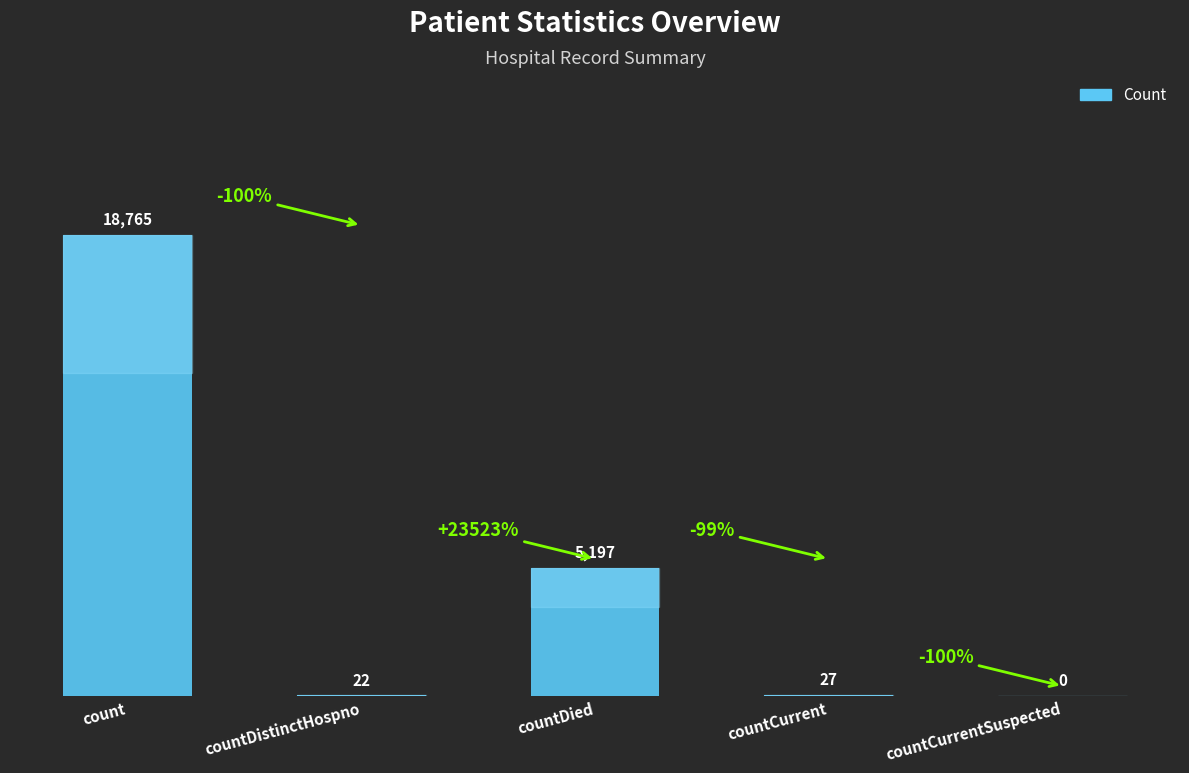

What is the ratio of the value at countDistinctHospno to the value at countCurrent?

0.8